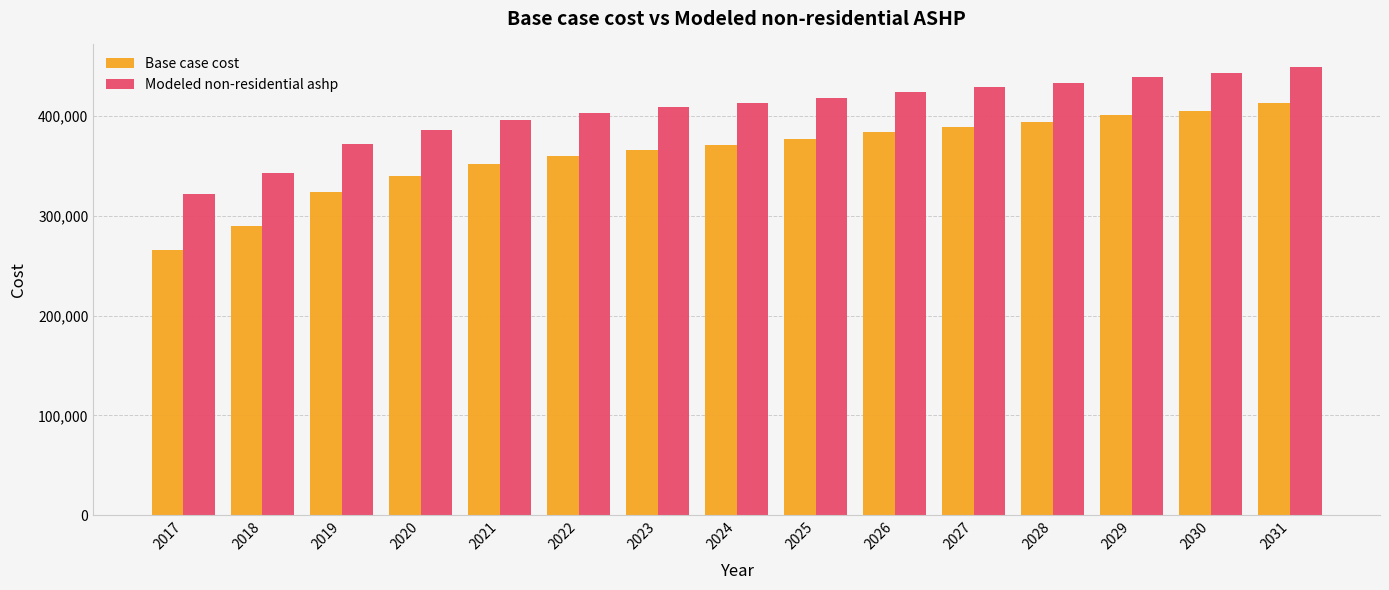

Reading left to right, what are all the values shown in this chart?

Base case cost: 2017=266156.6	2018=290362.1	2019=324249.8	2020=340386.8	2021=351682.7	2022=359751.1	2023=366205.9	2024=371047.0	2025=376695.0	2026=383956.6	2027=389604.6	2028=394445.7	2029=401707.3	2030=405741.6	2031=413003.2
Modeled non-residential ashp: 2017=322011.2	2018=343026.7	2019=372448.5	2020=386458.8	2021=396266.1	2022=403271.3	2023=408875.4	2024=413078.5	2025=417982.1	2026=424286.8	2027=429190.4	2028=433393.6	2029=439698.2	2030=443200.8	2031=449505.5